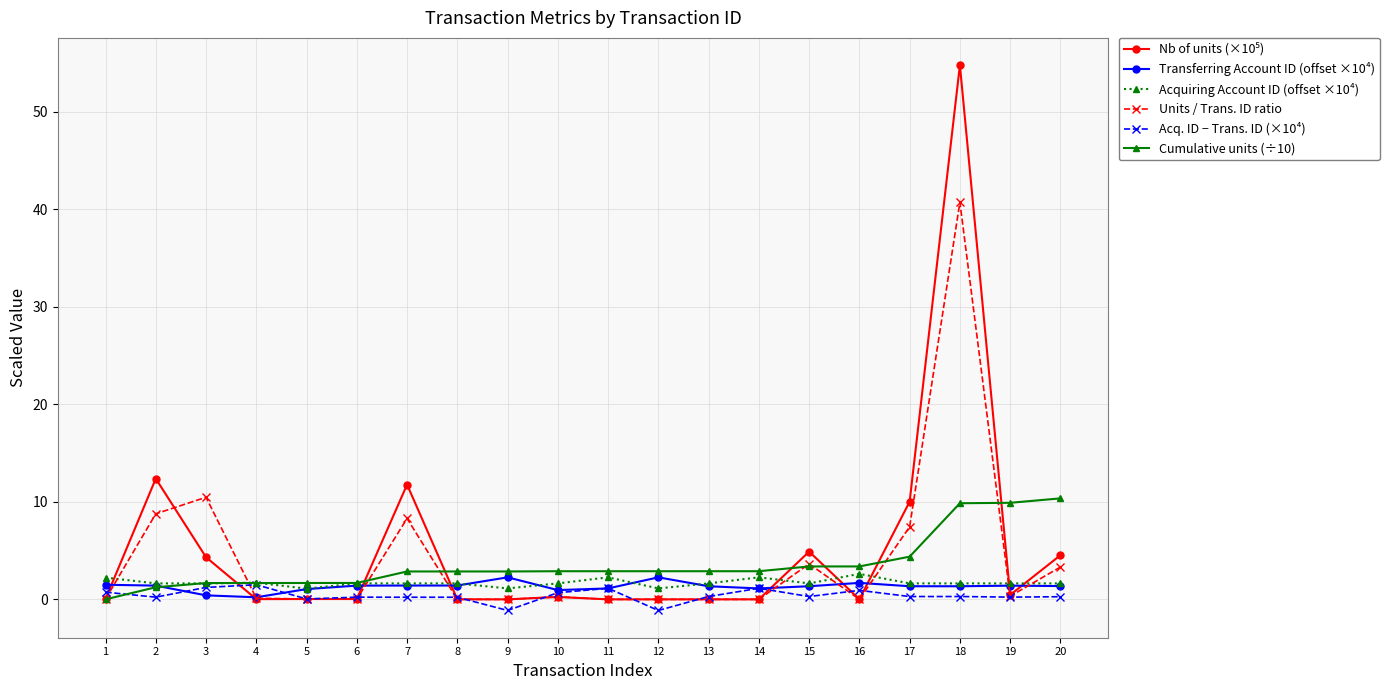

At which category does Units / Trans. ID ratio reach its first local peak?

3